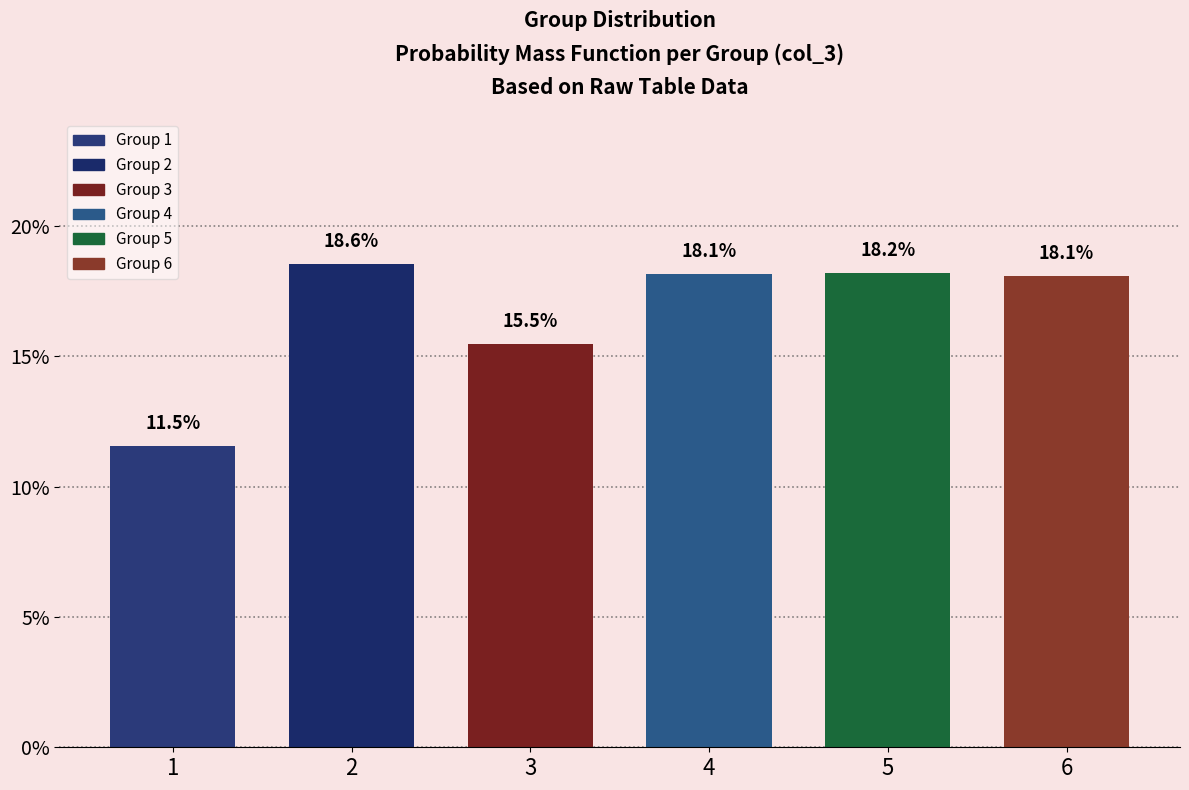

Where is the data nearest to the value 0?

1